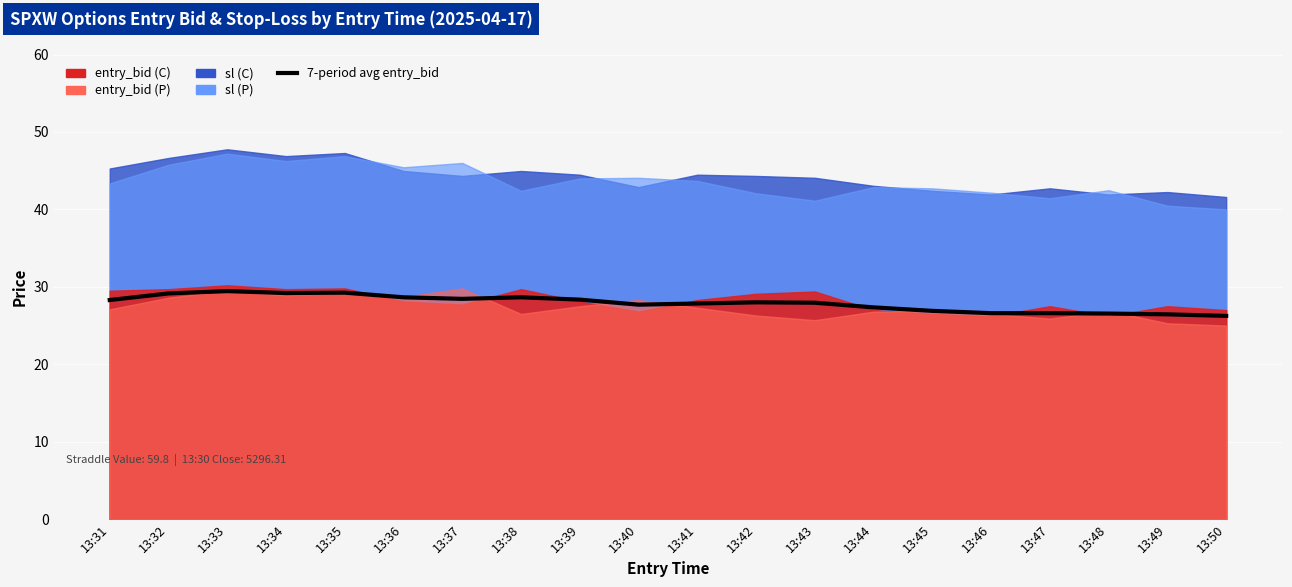

How many points are higher than both their immediate neighbors (excluding endpoints)?

4